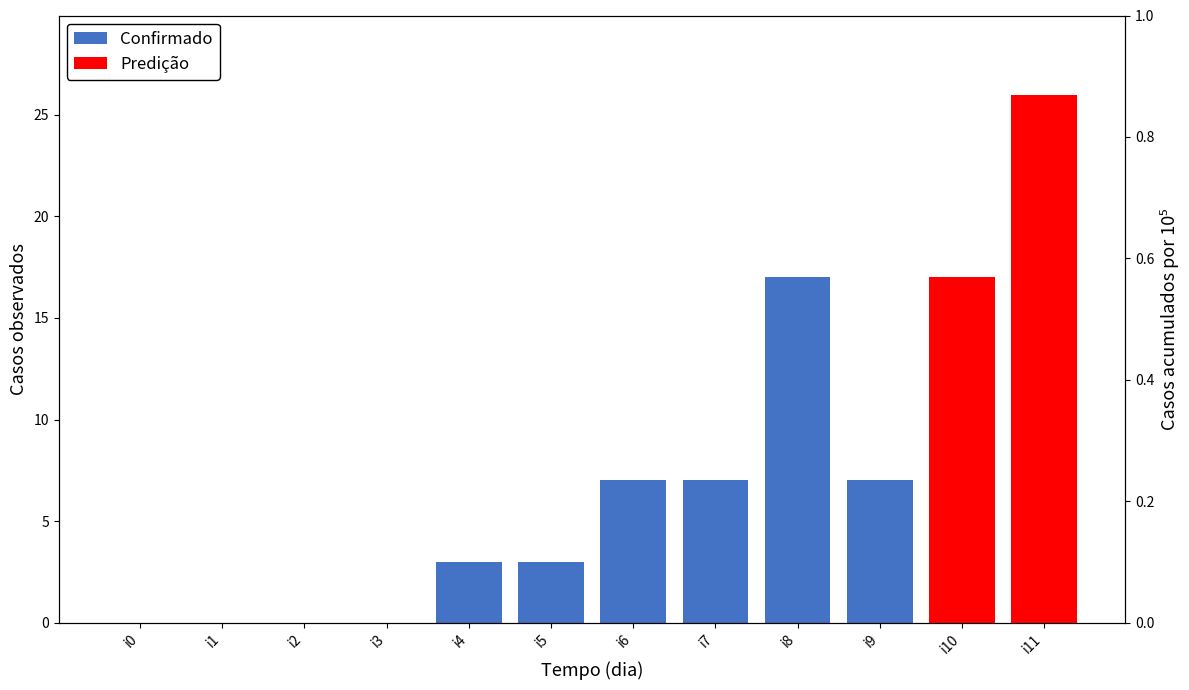

How many values in the Confirmado series exceed 3?

4